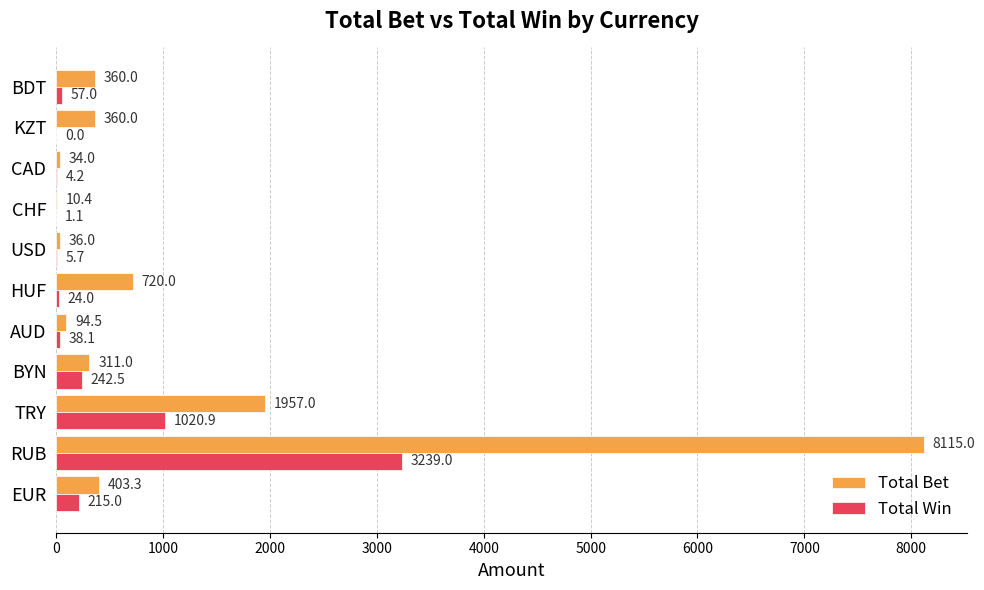

What is the sum of the Total Bet values at AUD and BYN?

405.5